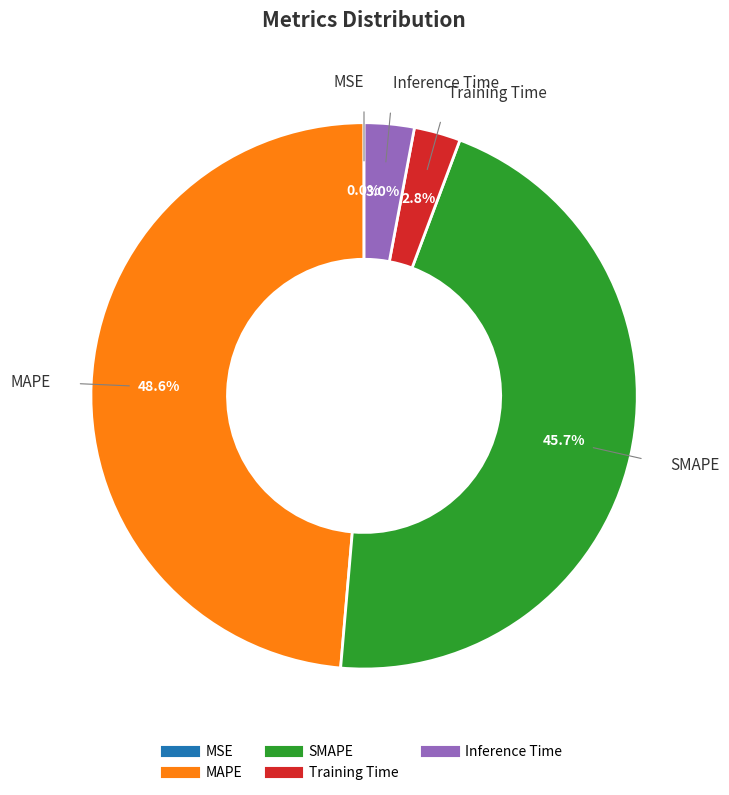

Is Inference Time the majority of the pie?

No